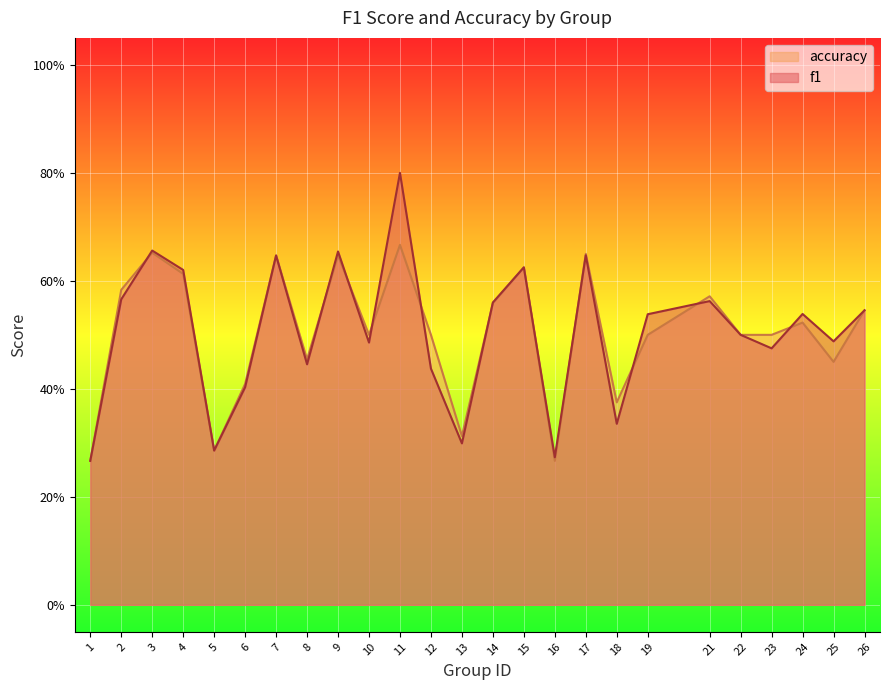

True or false: f1 has a value of 0.3 at 24.

False